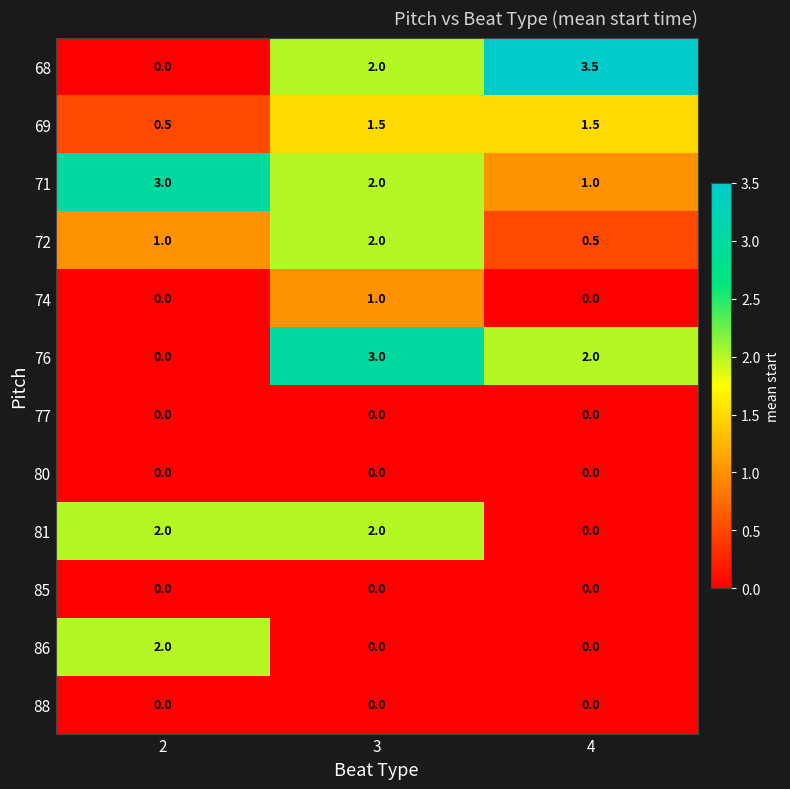

True or false: 86 has a value of 0.4 at 2.

False